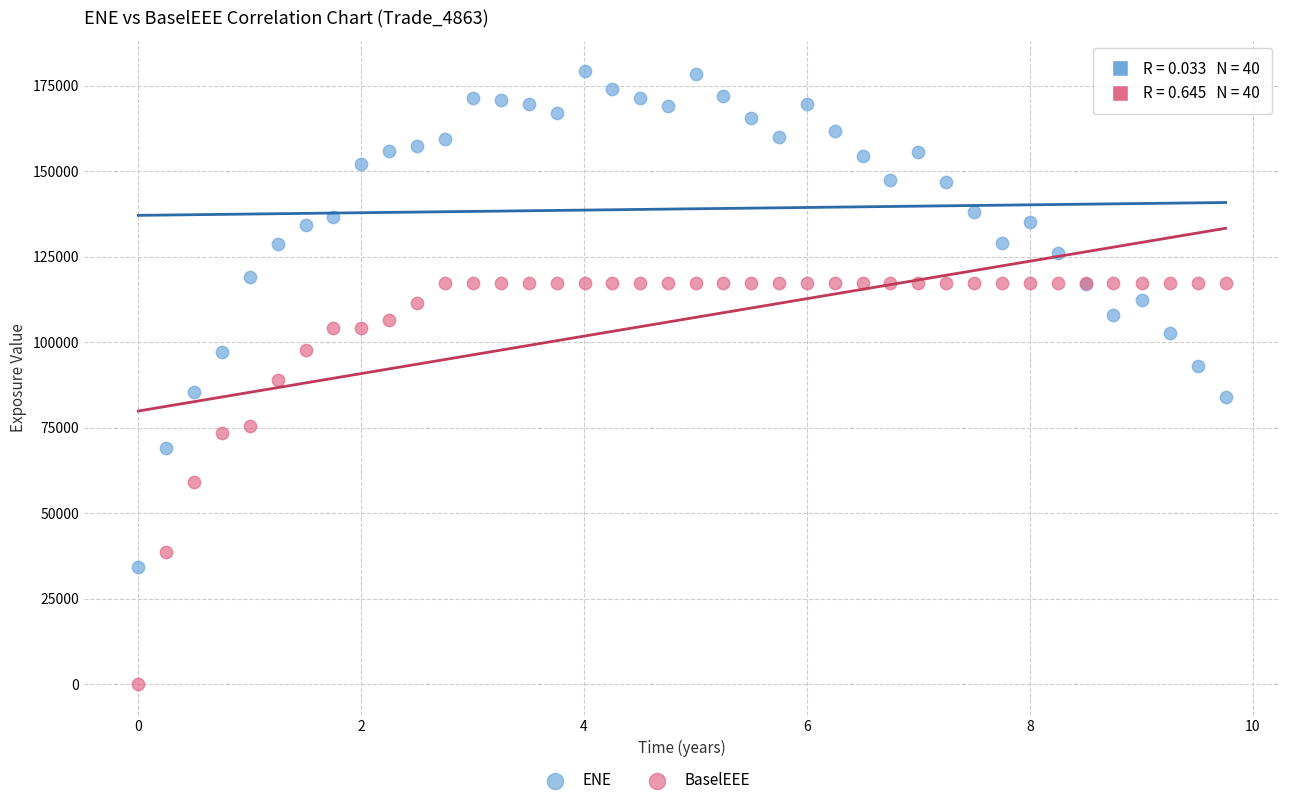

Which series contains the lowest Y value?

BaselEEE